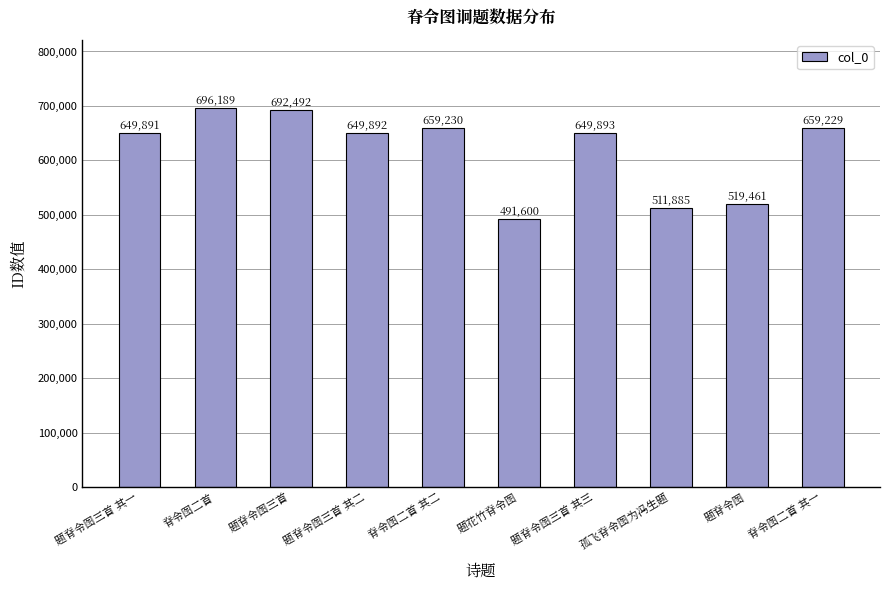

Reading left to right, extract all data points from this chart.

题脊令图三首 其一=649891	脊令图二首=696189	题脊令图三首=692492	题脊令图三首 其二=649892	脊令图二首 其二=659230	题花竹脊令图=491600	题脊令图三首 其三=649893	孤飞脊令图为冯生题=511885	题脊令图=519461	脊令图二首 其一=659229